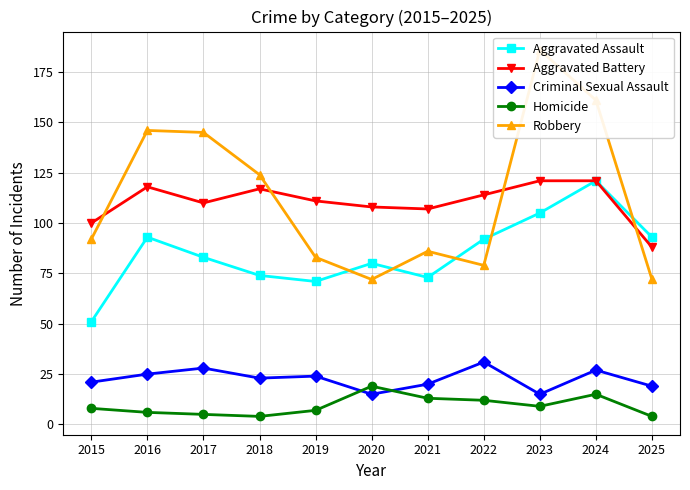

Reading left to right, transcribe all the data shown in this chart.

Aggravated Assault: 51	93	83	74	71	80	73	92	105	121	93
Aggravated Battery: 100	118	110	117	111	108	107	114	121	121	88
Criminal Sexual Assault: 21	25	28	23	24	15	20	31	15	27	19
Homicide: 8	6	5	4	7	19	13	12	9	15	4
Robbery: 92	146	145	124	83	72	86	79	186	161	72